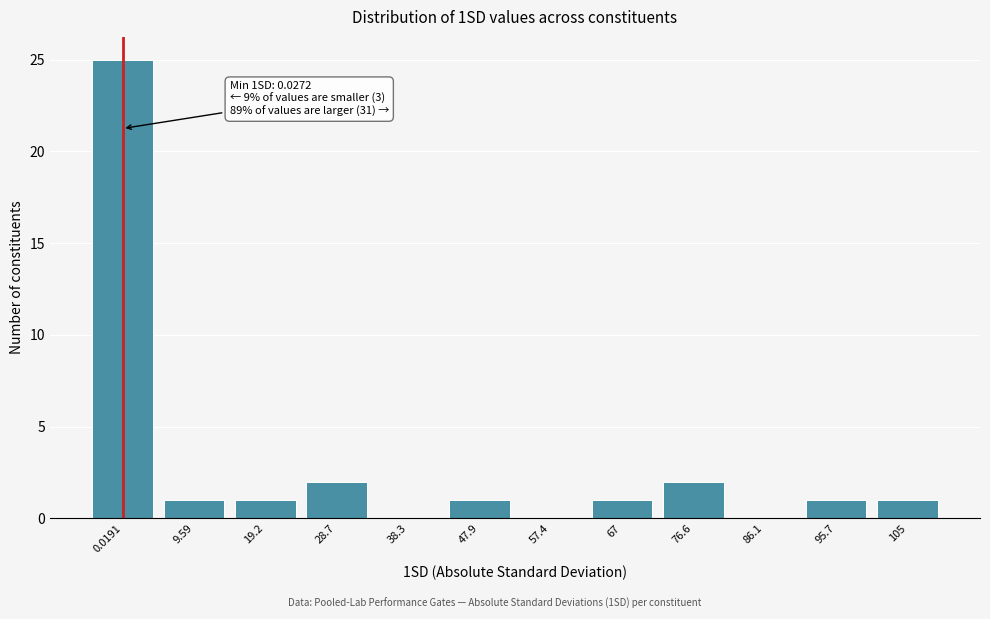

Reading left to right, transcribe all the data shown in this chart.

0.0191=25	9.59=1	19.2=1	28.7=2	38.3=0	47.9=1	57.4=0	67=1	76.6=2	86.1=0	95.7=1	105=1